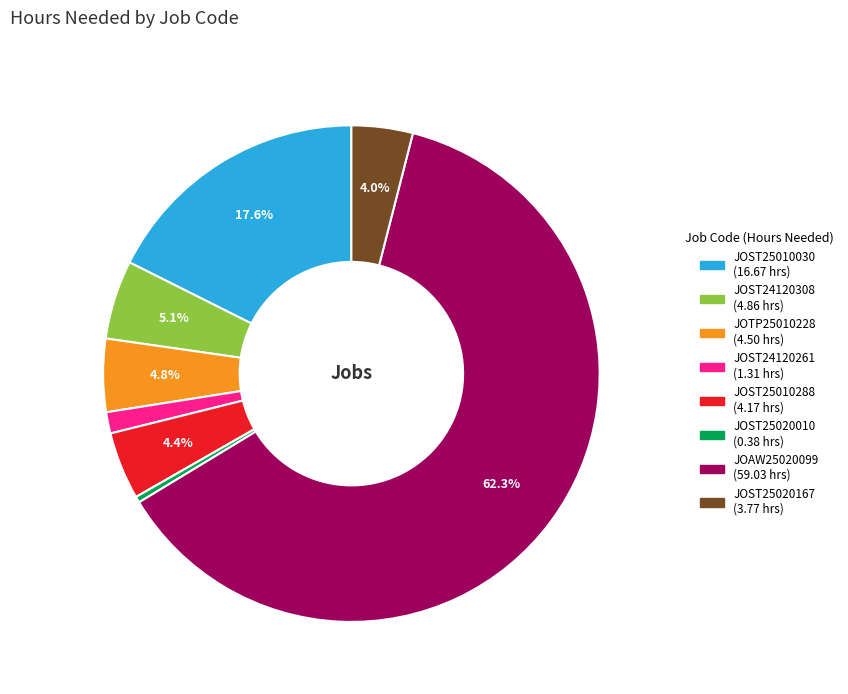

To the nearest percent, what is the difference between the JOST25010030 and JOST25020167 slice percentages?

14%